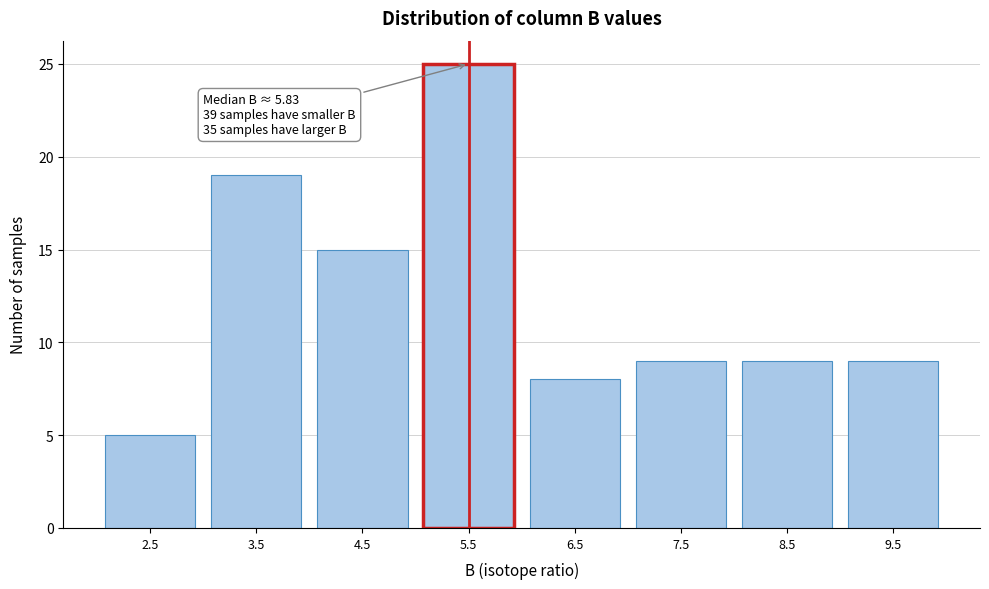

Reading right to left, transcribe all the data shown in this chart.

9.5=9	8.5=9	7.5=9	6.5=8	5.5=25	4.5=15	3.5=19	2.5=5